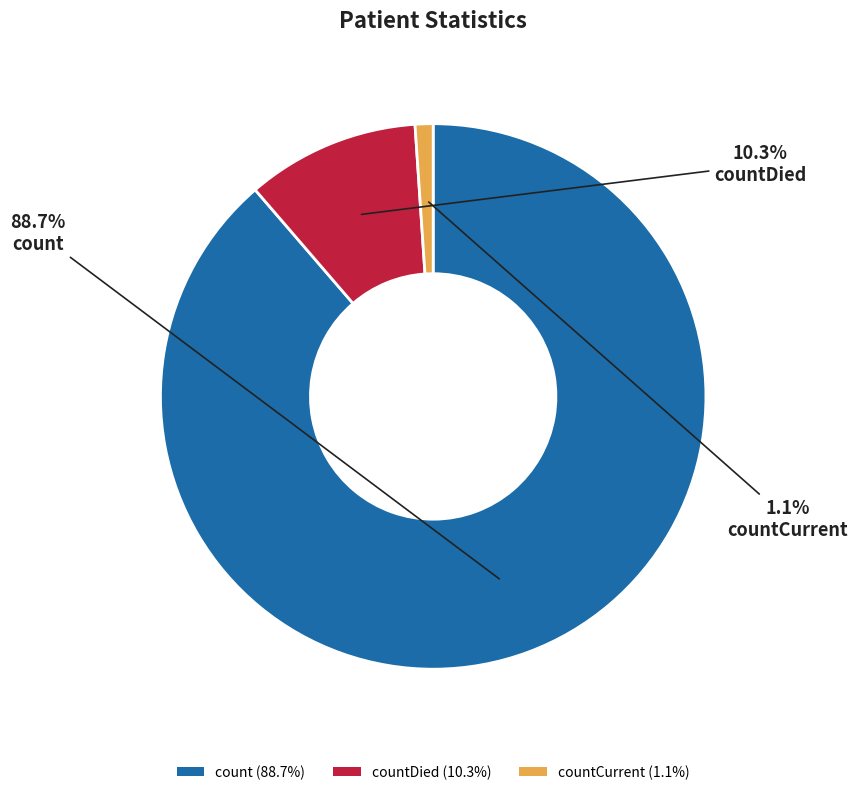

Count the number of slices in the pie.

3